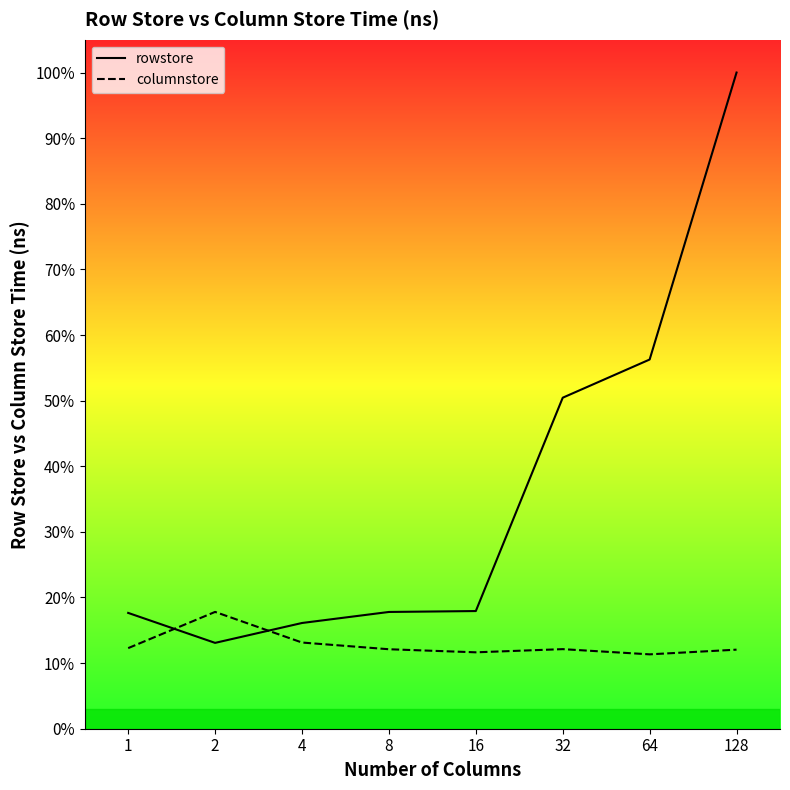

Between 2 and 4, which series saw the biggest shift?

columnstore